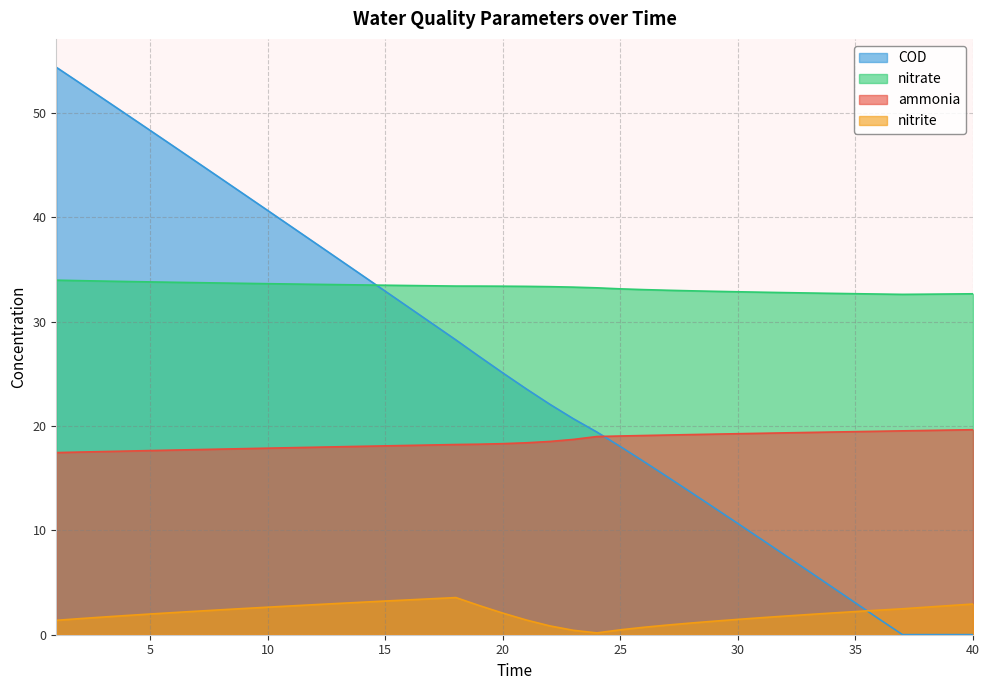

What is the total value across all series at 21?

76.7